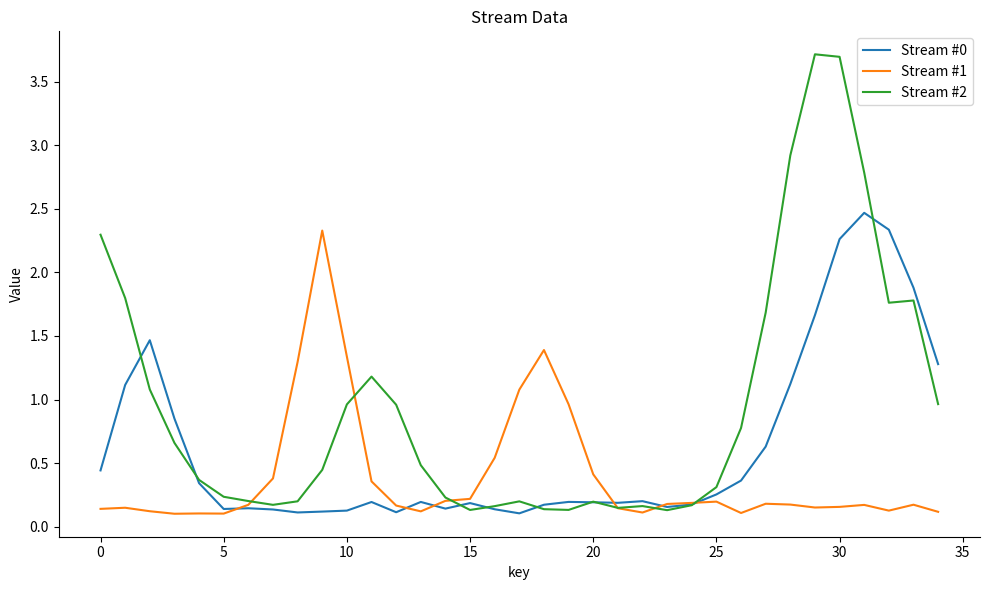

List the series in order of their overall mean, lowest first.

Stream #1, Stream #0, Stream #2